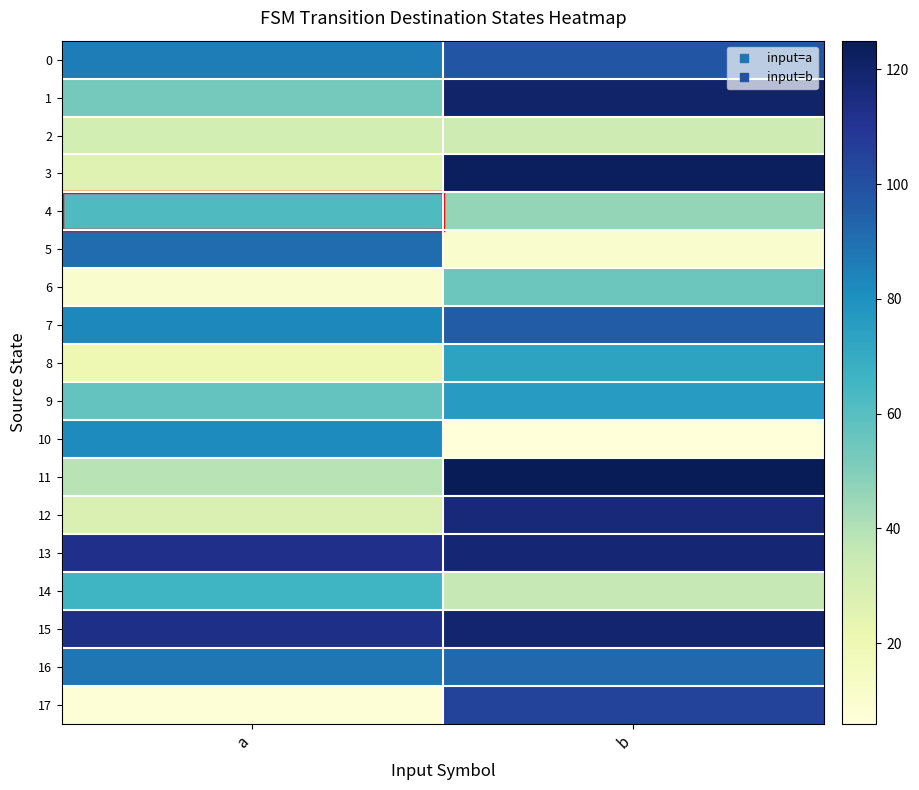

How many distinct data groups are displayed?

18